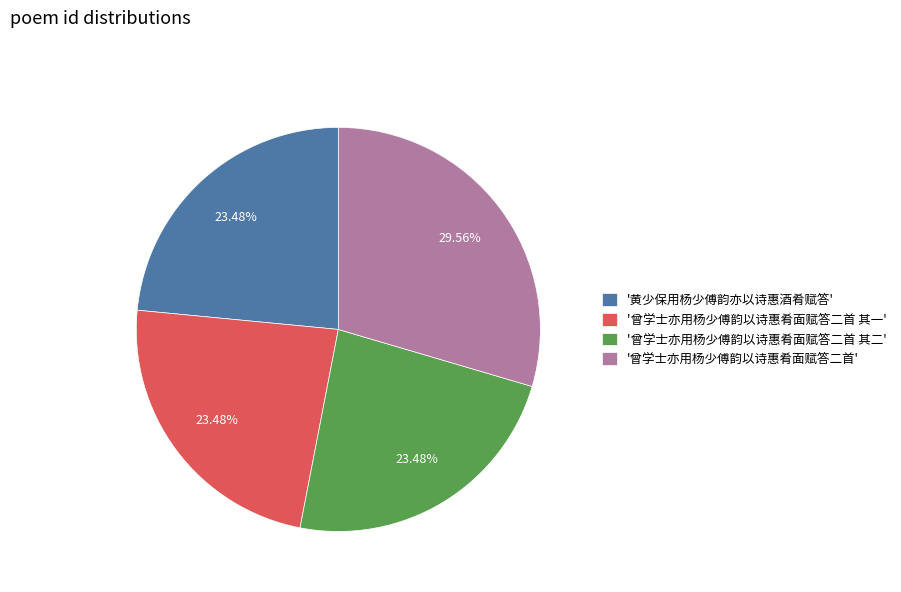

Do '曾学士亦用杨少傅韵以诗惠肴面赋答二首 其一' and '曾学士亦用杨少傅韵以诗惠肴面赋答二首' together represent more than half of the pie?

Yes